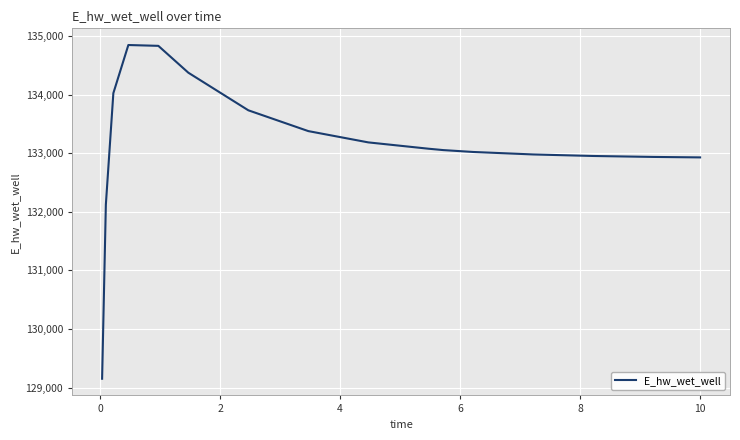

What is the maximum value shown in the chart?

134846.2